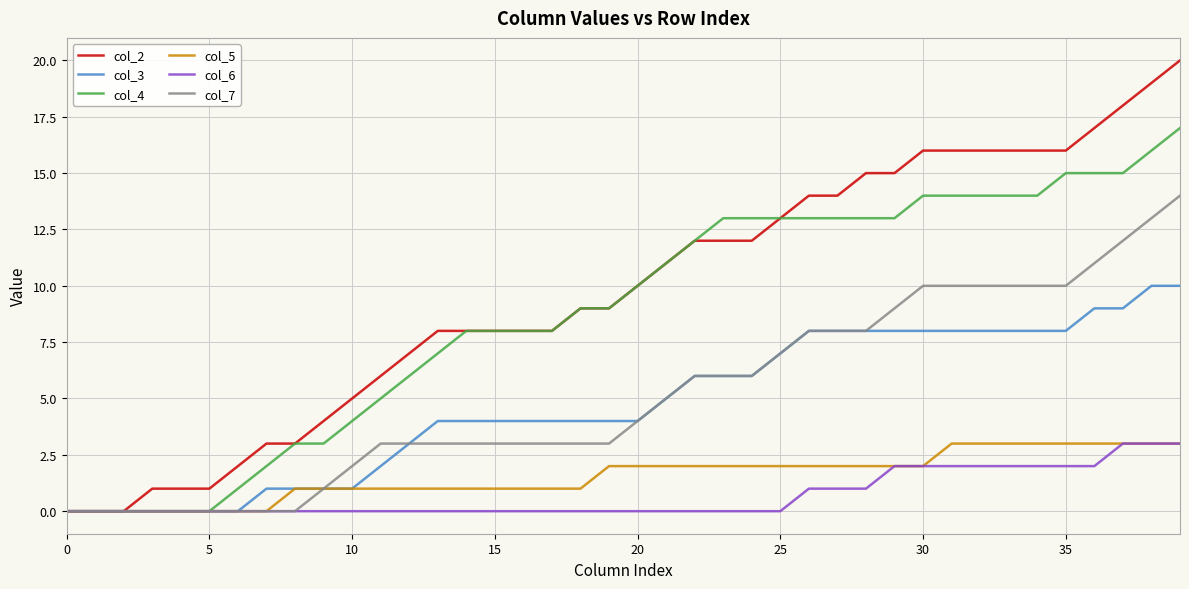

Which series has the largest total across all categories?

col_2